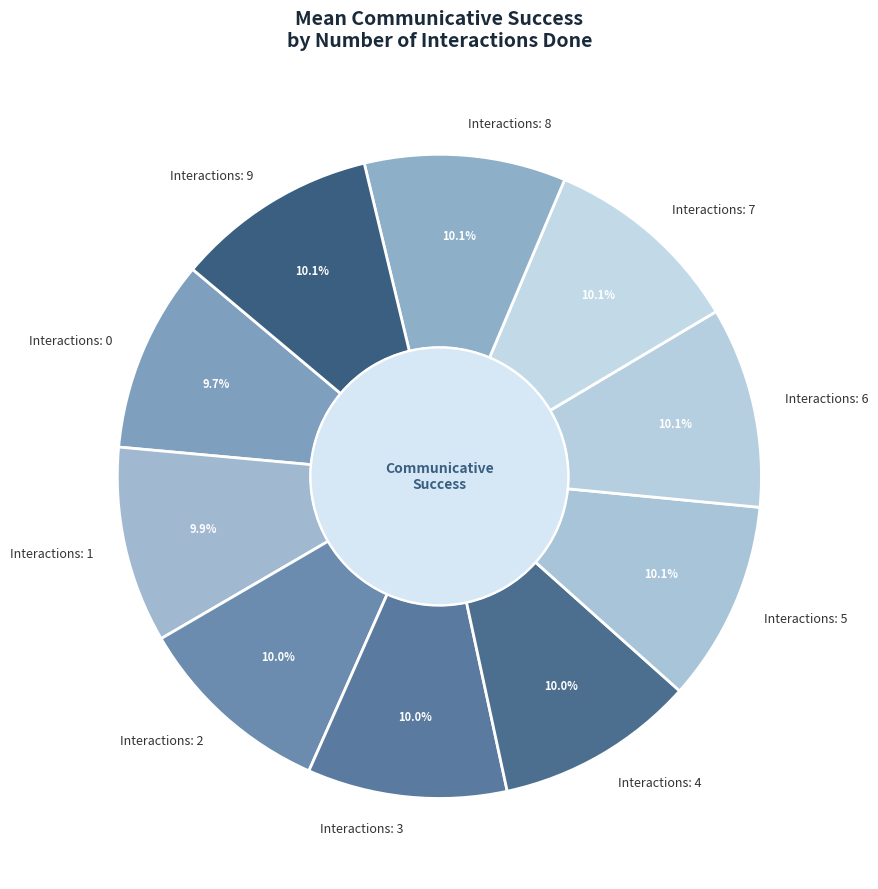

How many segments does this pie chart have?

10